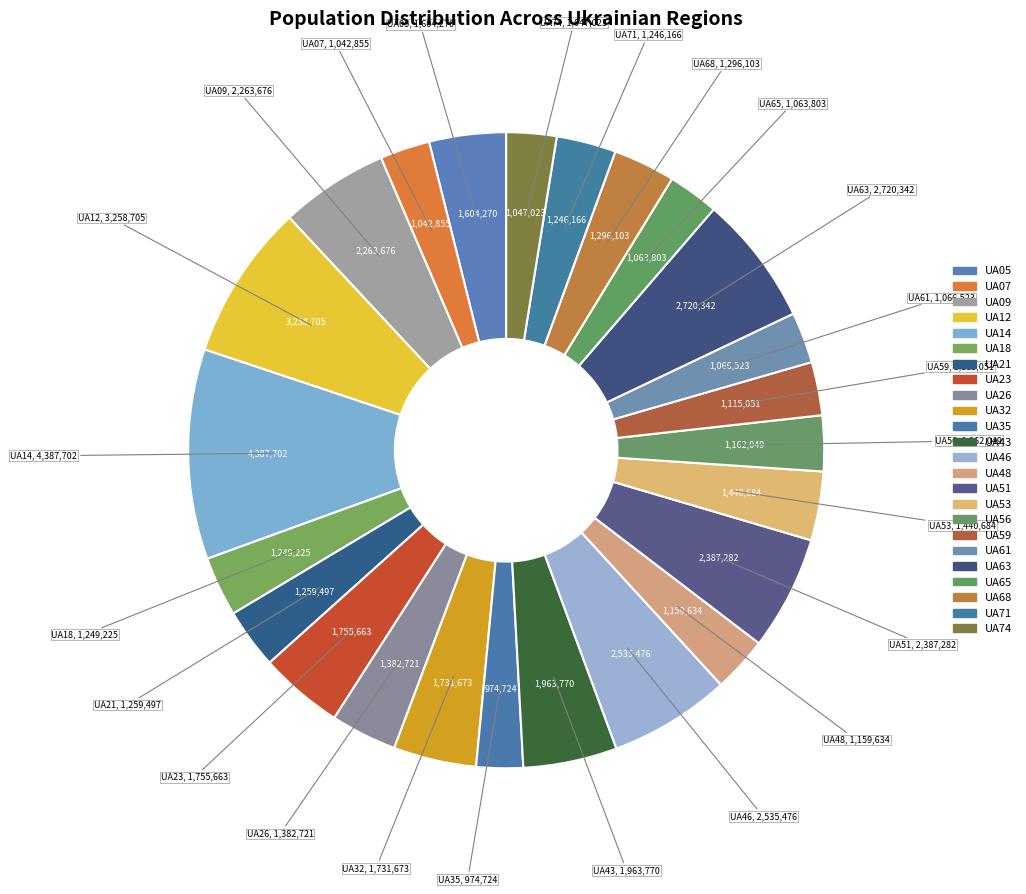

To the nearest percent, what percentage of the pie is UA53?

4%